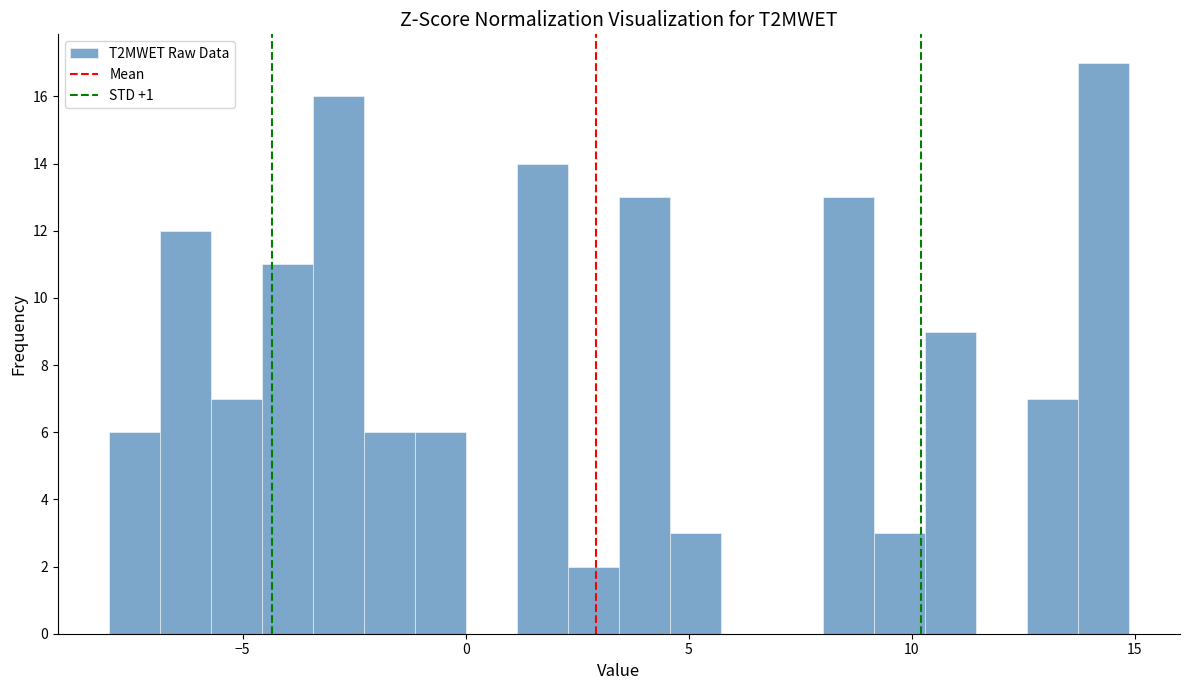

Read against the x-axis, roughly where is the centre of the tallest bar?

14.5